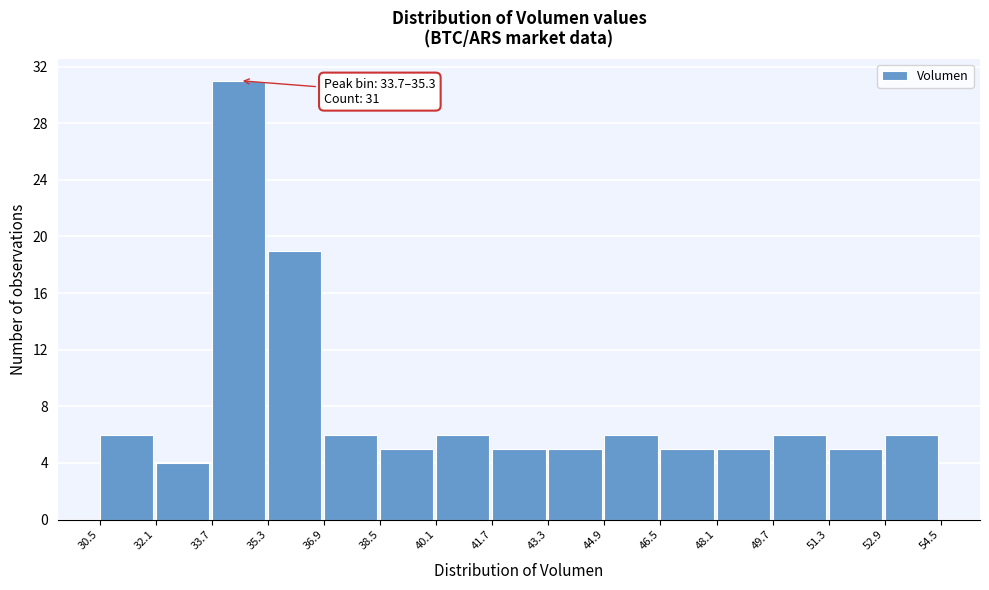

Over which range of the x-axis is the bar tallest?

33.7 to 35.3